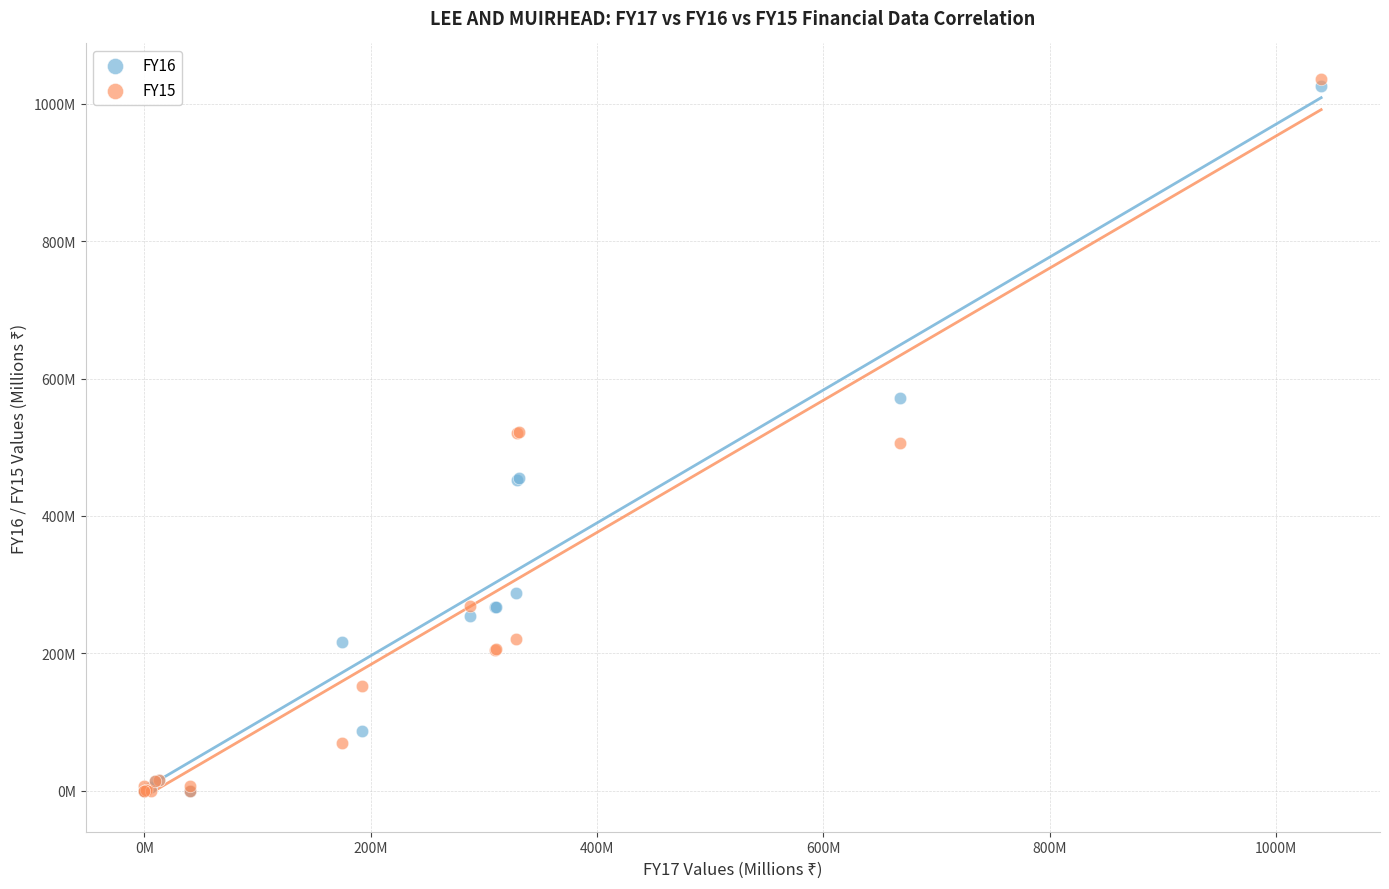

Which series has the largest Y range (max minus min)?

FY15